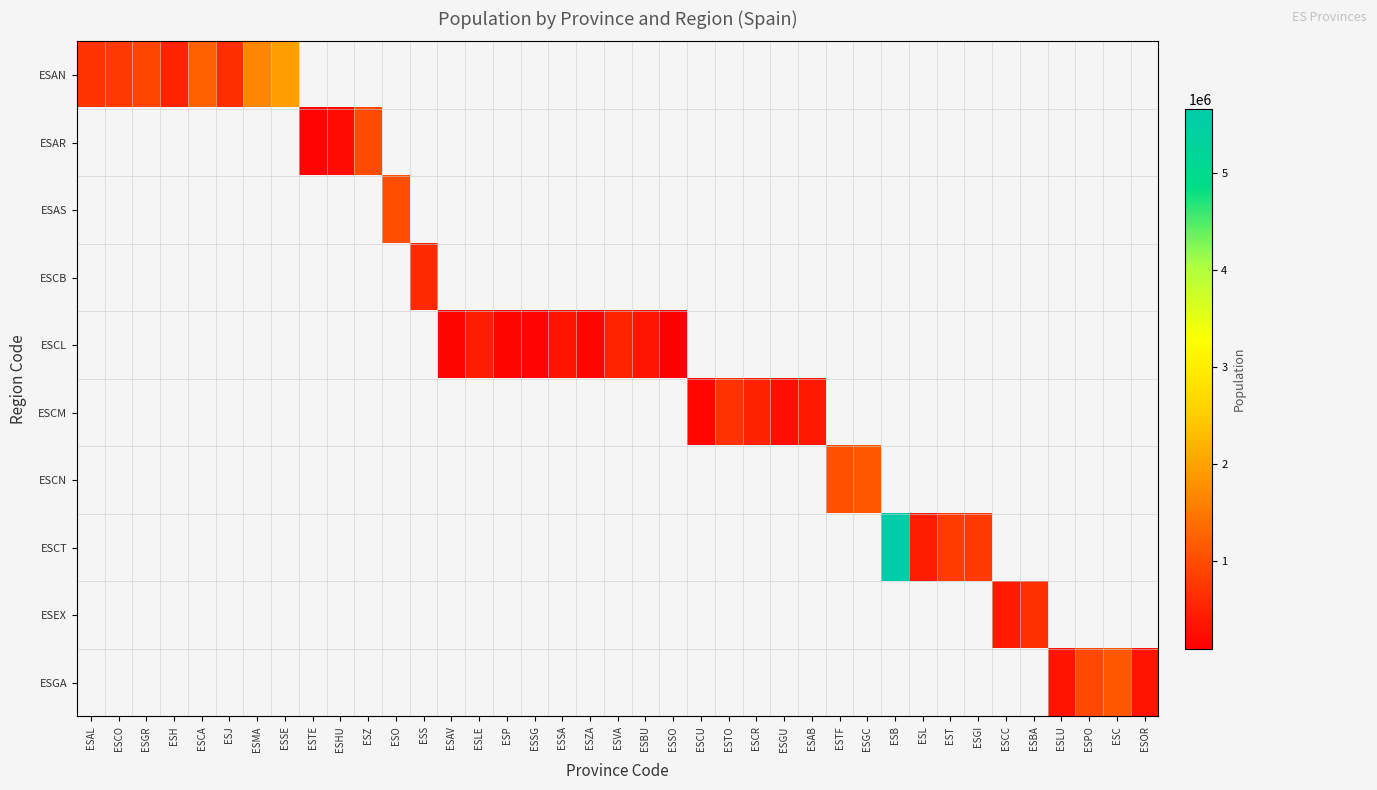

Is the value of ESEX at ESCR greater than the value of ESCM at ESSO?

No